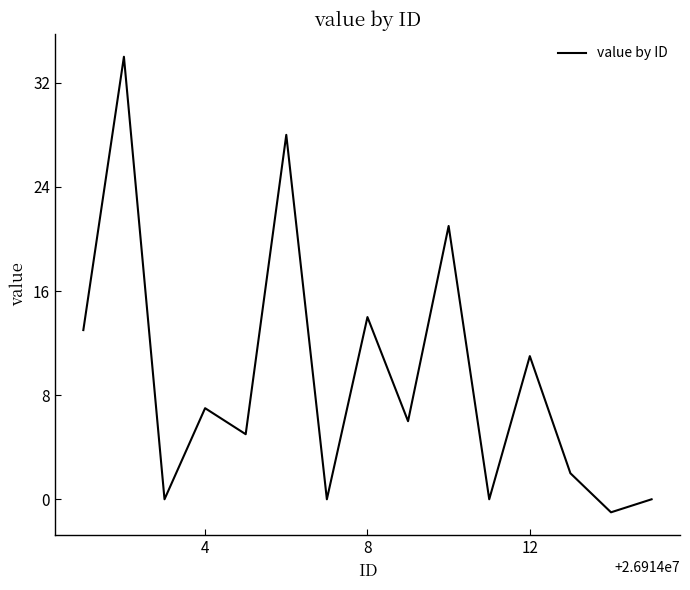

What is the maximum value shown in the chart?

34